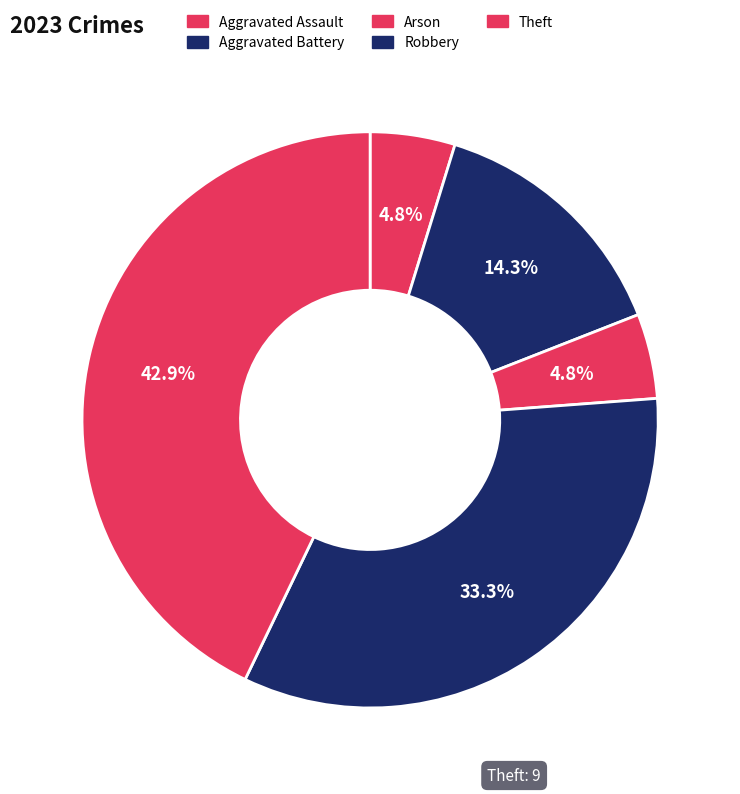

Is it true that Aggravated Battery is 14% of the pie?

True